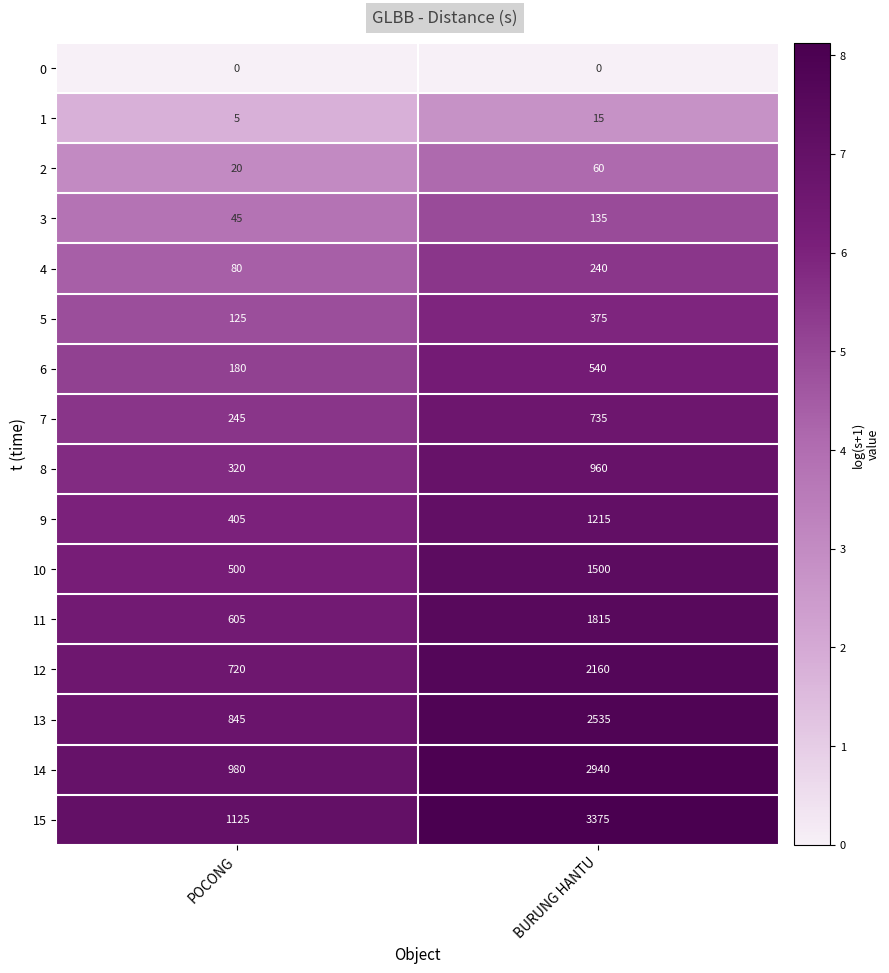

What is the difference between the 11 values at POCONG and BURUNG HANTU?

1210